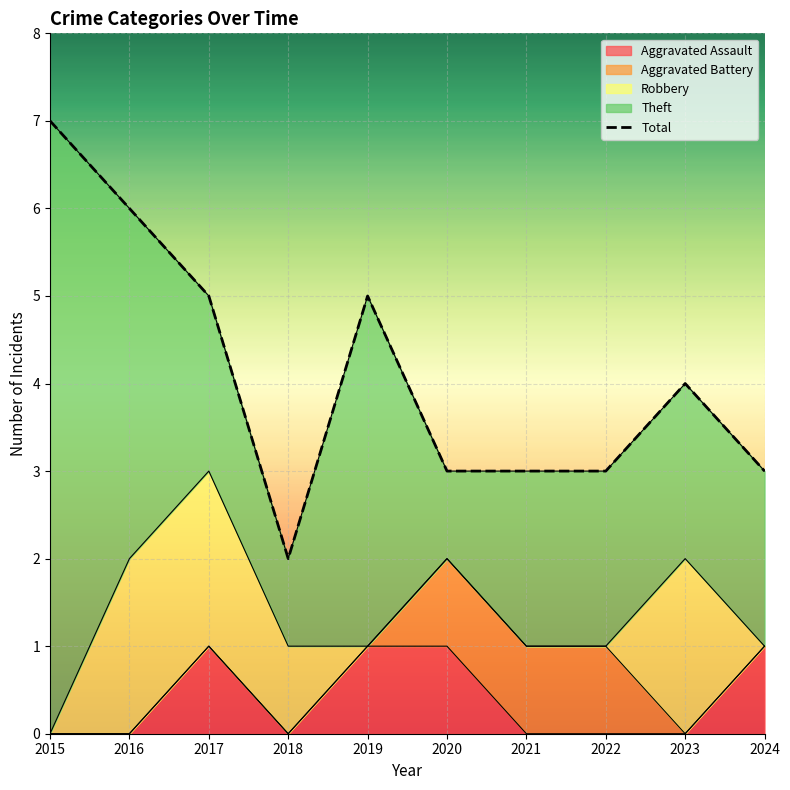

Does the chart display data point markers on the line(s)?

No